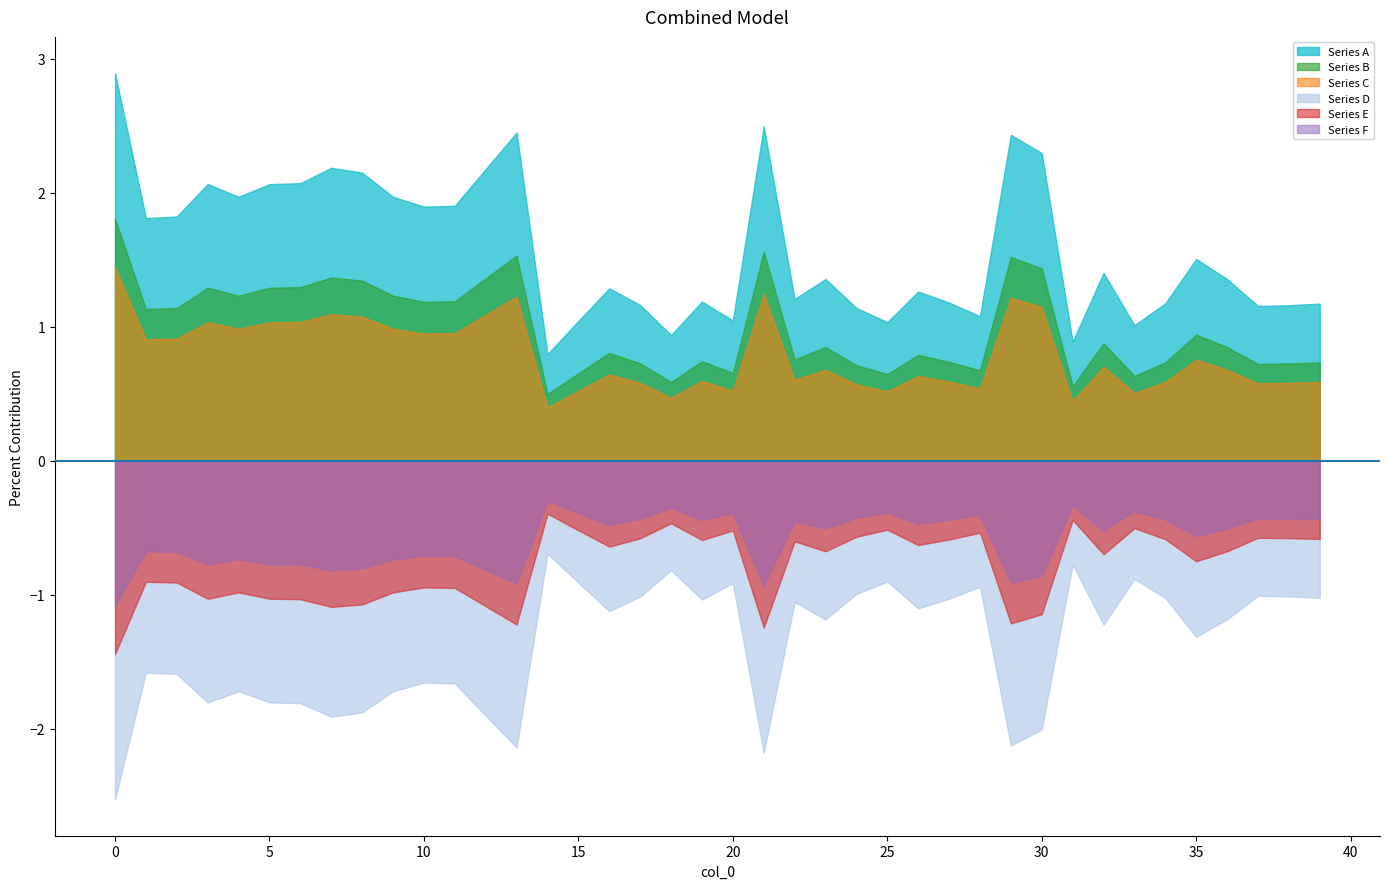

Is it true that Series A equals 1.6 at 15?

False